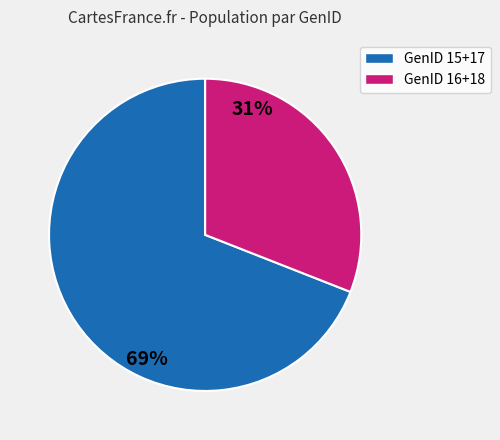

Rank the categories by value from highest to lowest.

GenID 15+17, GenID 16+18